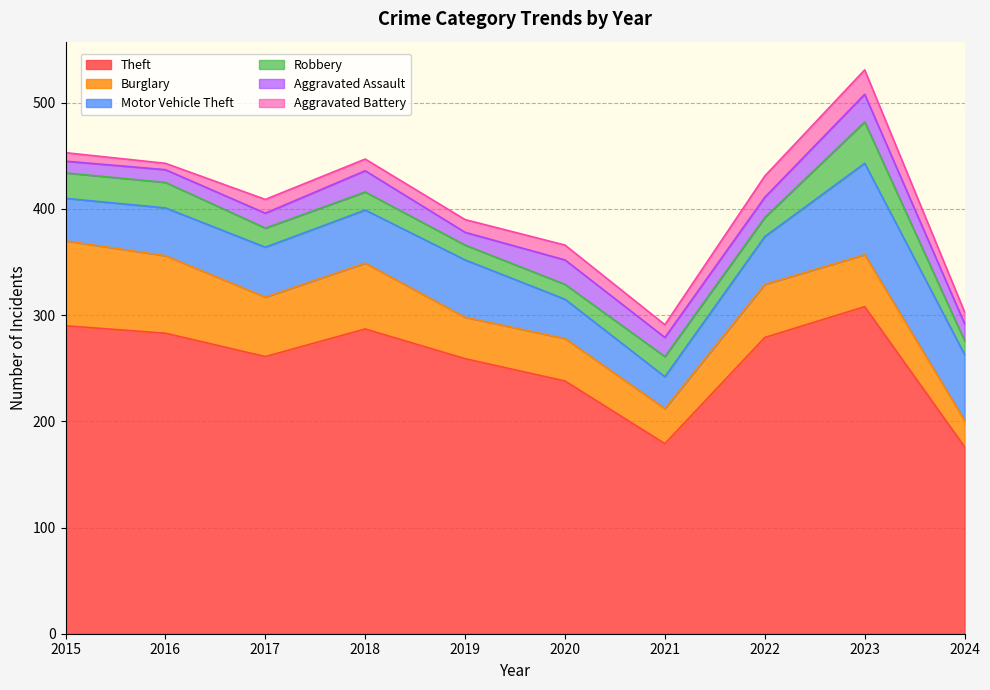

At how many categories does at least one series exceed 77?

10